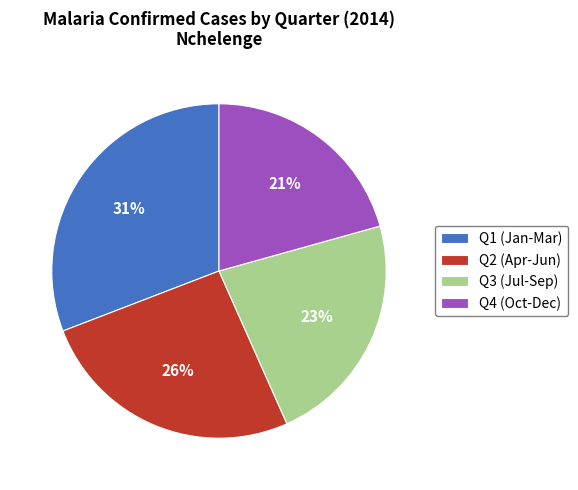

Is the sum of Q4 (Oct-Dec) and Q1 (Jan-Mar) greater than half?

Yes